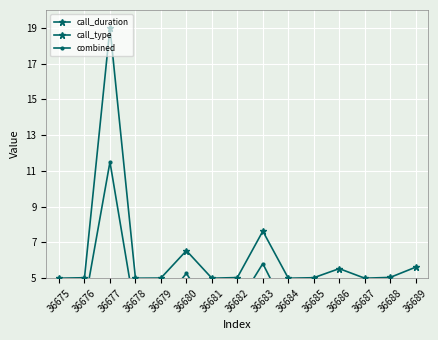

Is this an area chart (filled region under the line)?

No